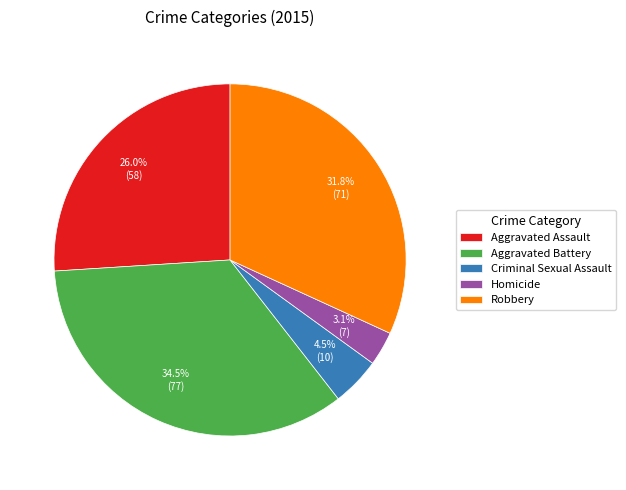

Rank the categories by value from lowest to highest.

Homicide, Criminal Sexual Assault, Aggravated Assault, Robbery, Aggravated Battery